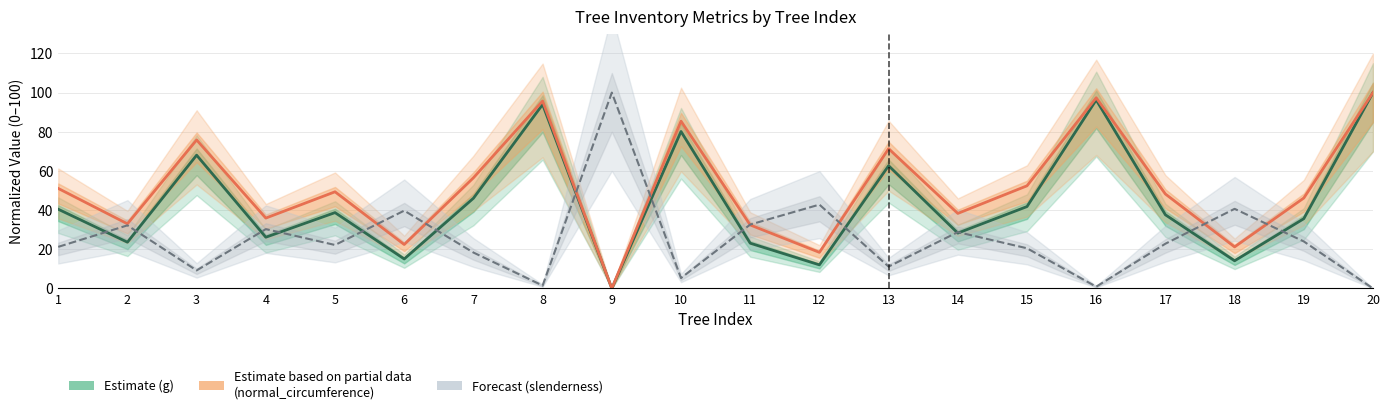

True or false: slenderness (Forecast) has more than 2 interior local peaks.

True